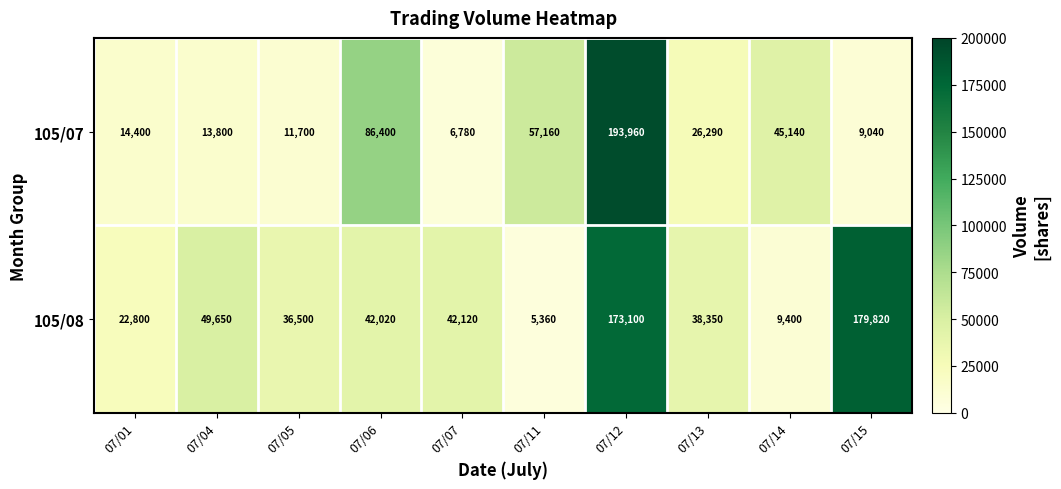

What is the average value of the 105/08 series?

59912